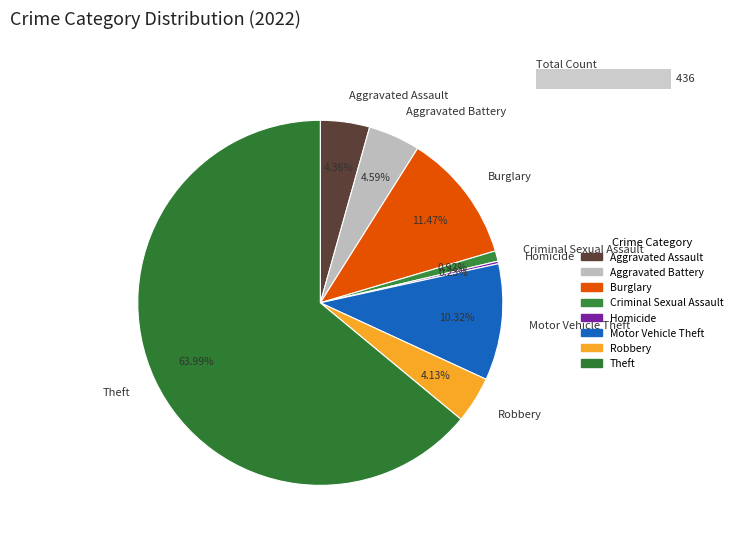

What percentage is NOT represented by Burglary?

88.5%